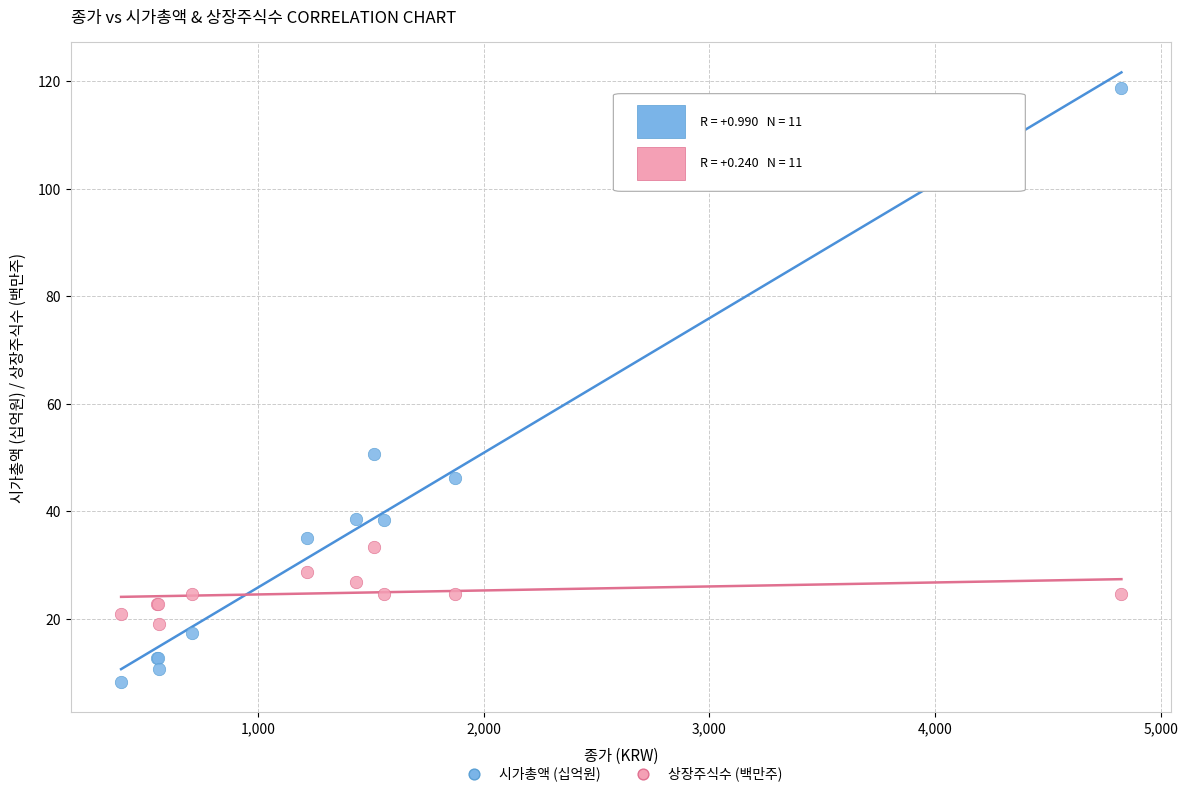

Which series contains the highest Y value?

시가총액 (십억원)